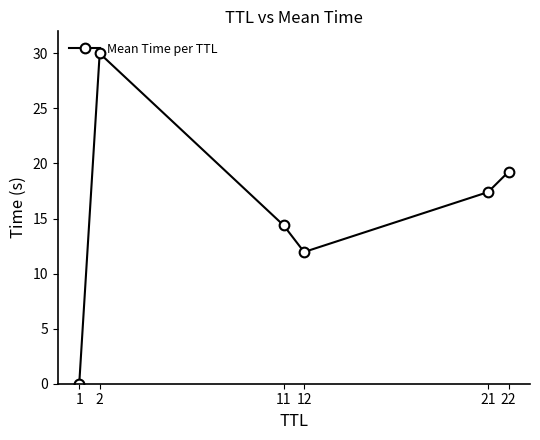

Rank the categories by value from lowest to highest.

1, 12, 11, 21, 22, 2